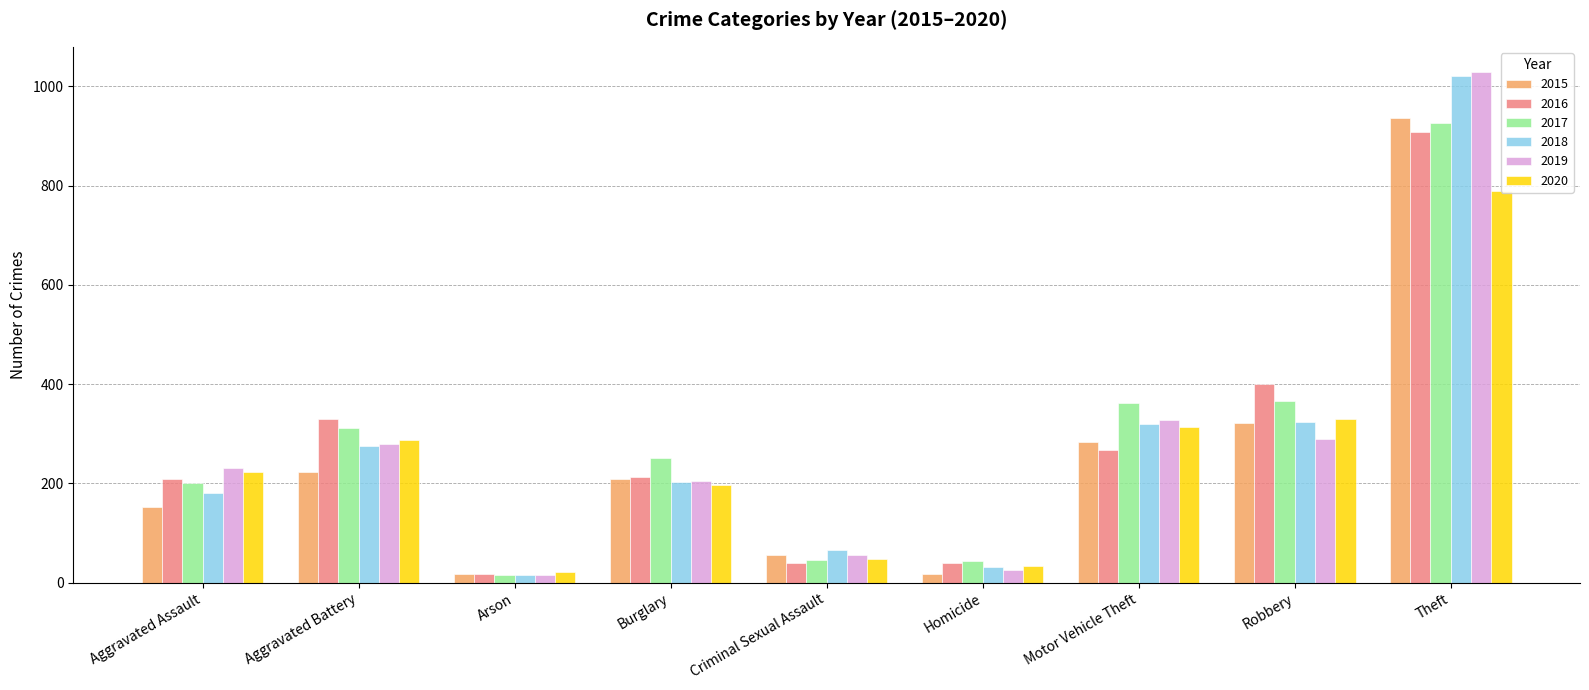

Is it true that 2016 equals 1462 at Theft?

False